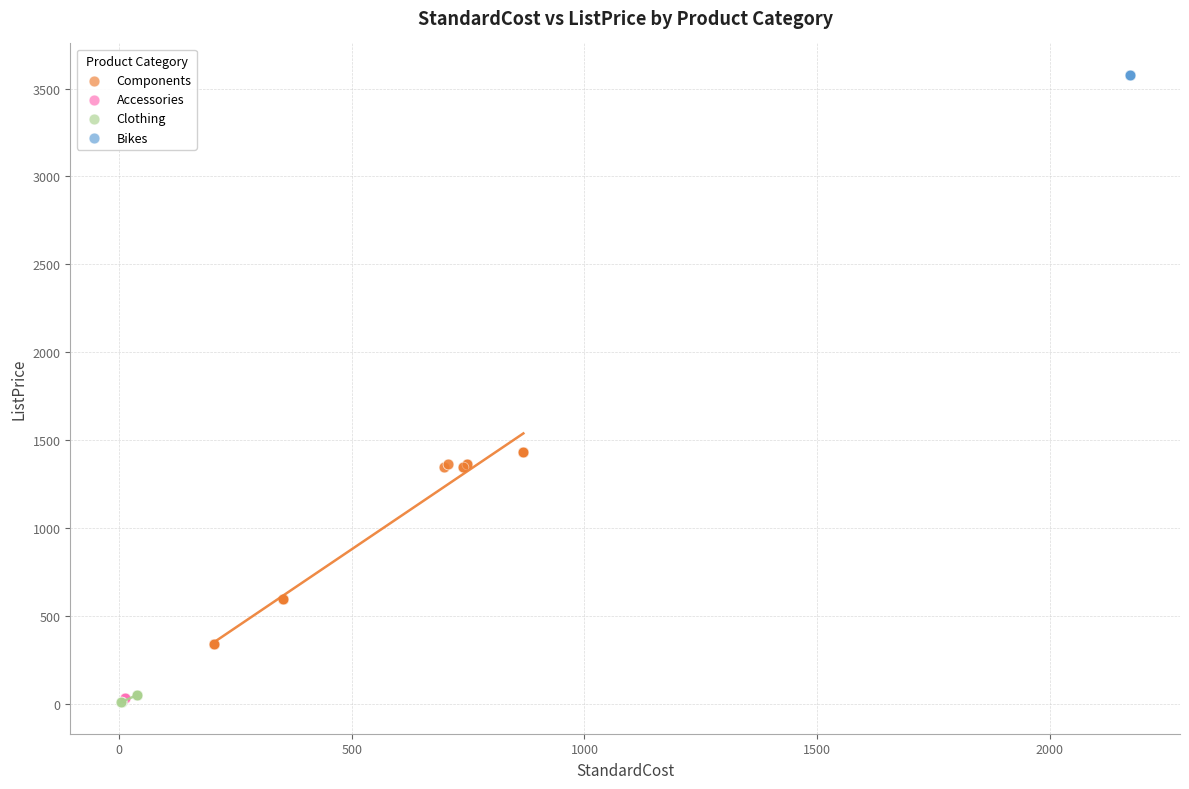

Which series contains the highest Y value?

Bikes